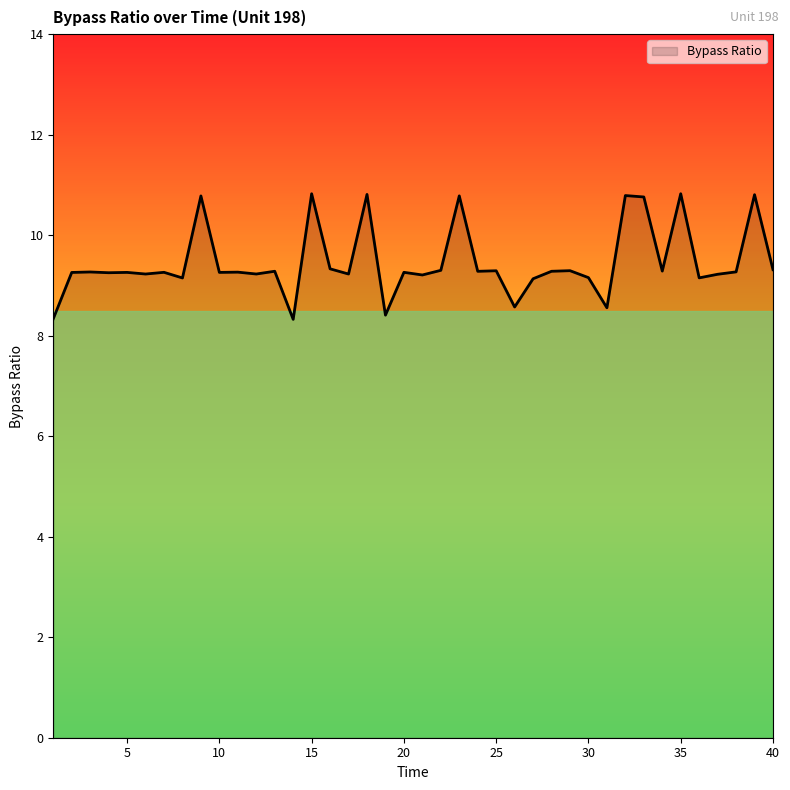

What is the difference between the maximum and minimum values?

2.5